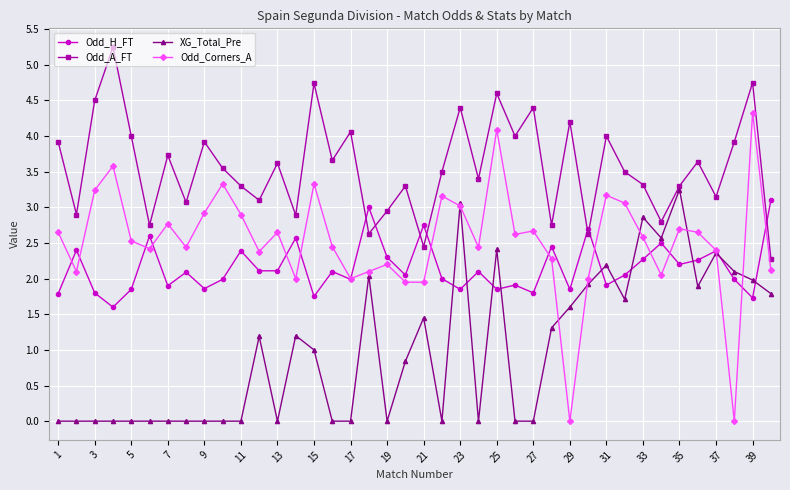

List the series in order of their overall mean, lowest first.

XG_Total_Pre, Odd_H_FT, Odd_Corners_A, Odd_A_FT